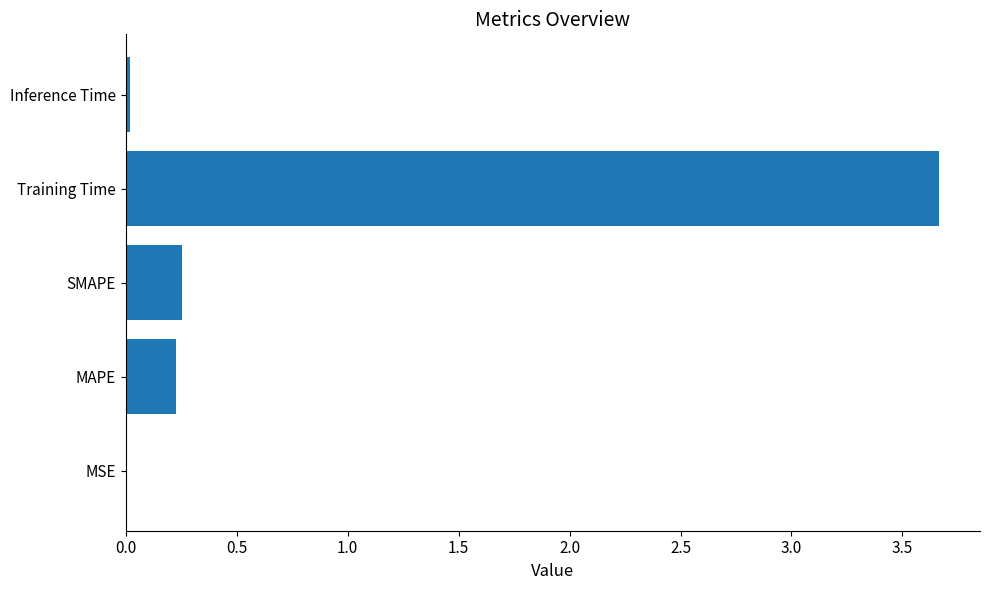

What is the maximum value shown in the chart?

3.7